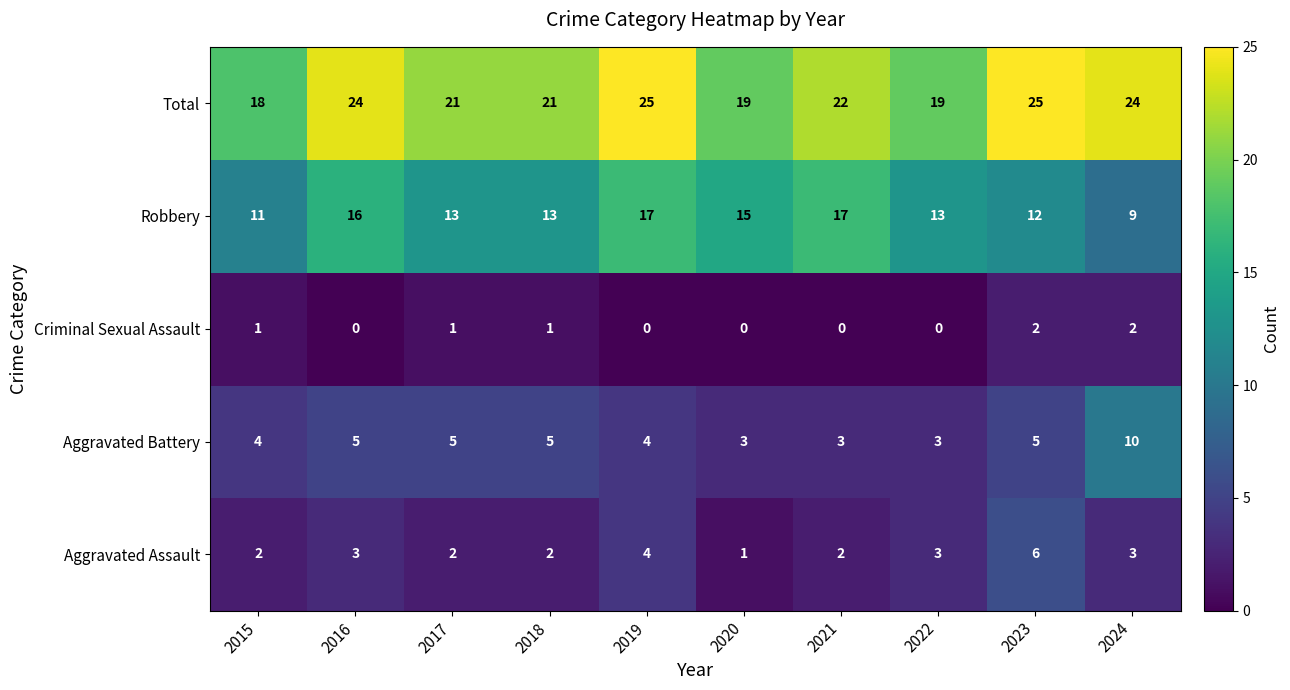

Between 2019 and 2021, which series saw the biggest shift?

Total